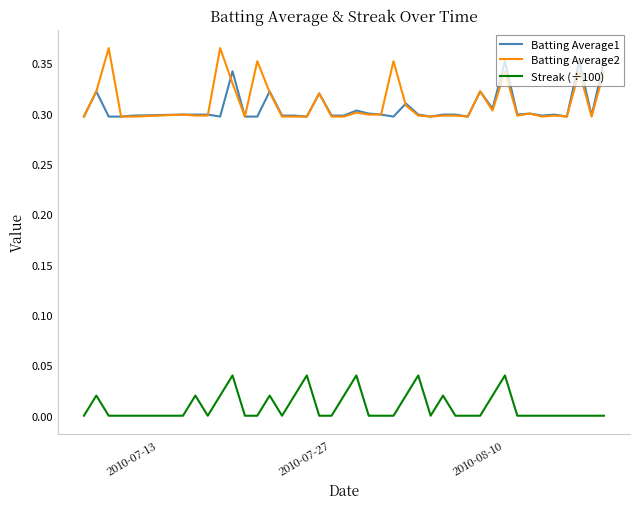

True or false: Batting Average1 and Streak (÷100) intersect in this chart.

False